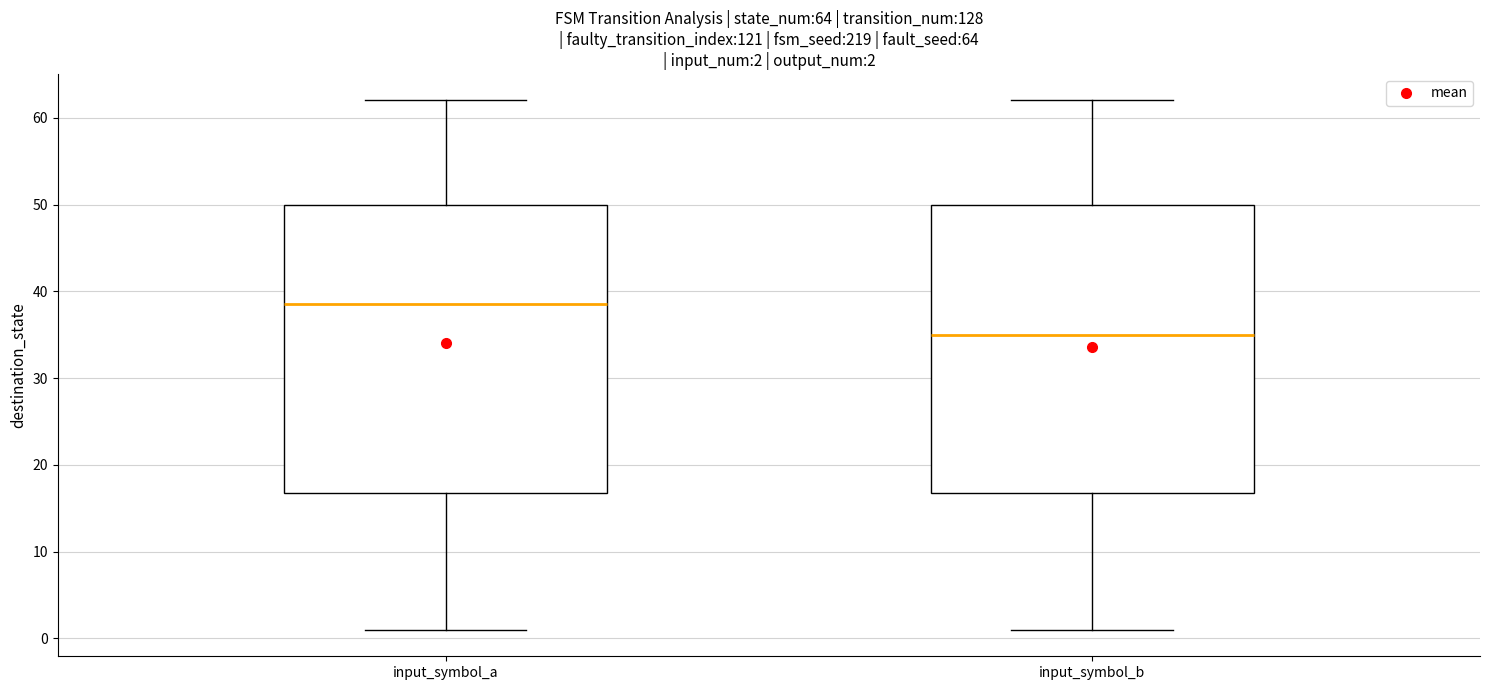

Which box has the lowest median line?

input_symbol_b